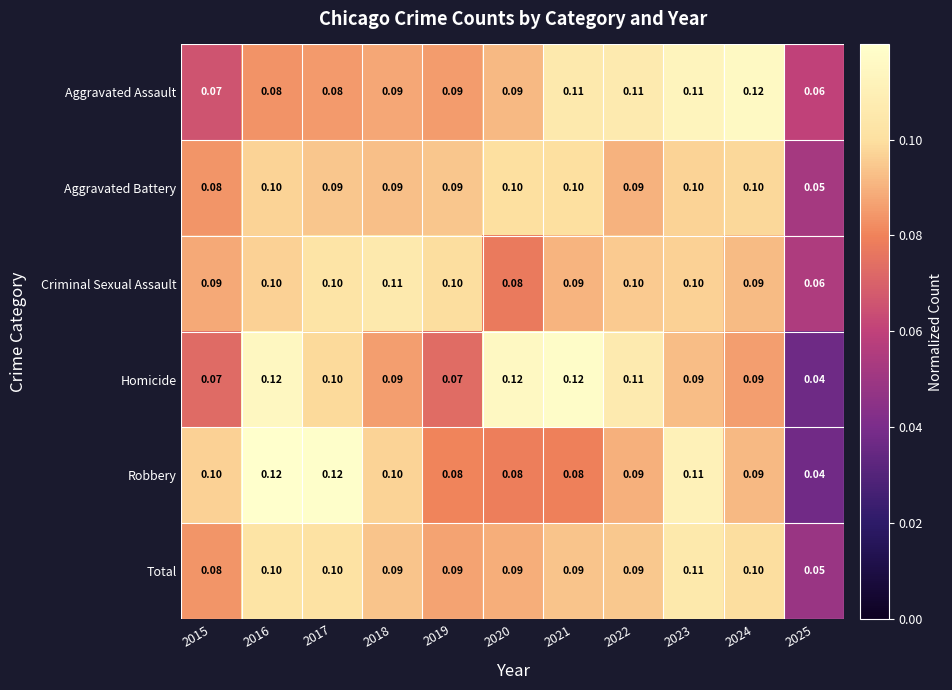

What is the maximum value shown in the chart?

0.1